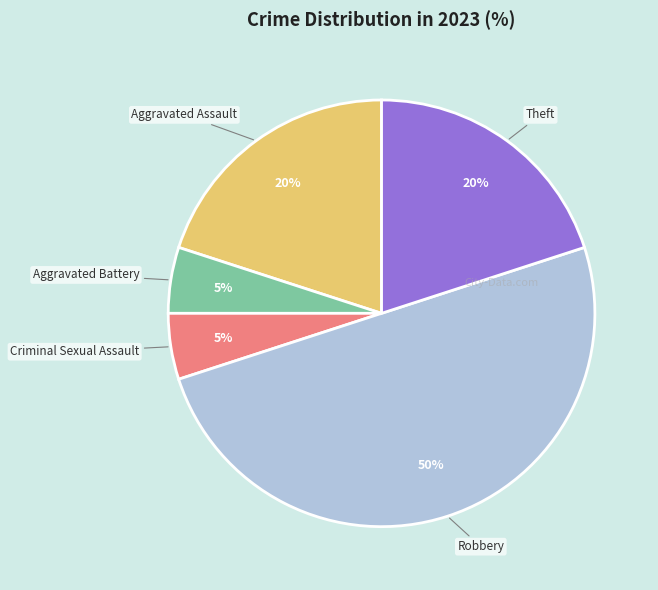

To the nearest percent, what is the difference between the largest and smallest slice percentages?

45%